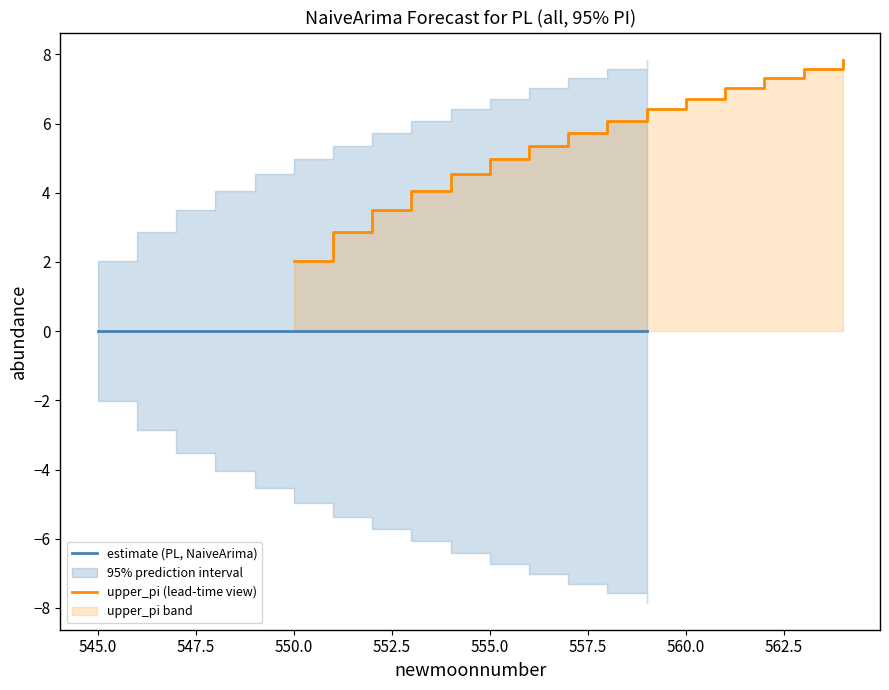

Does the chart display data point markers on the line(s)?

No